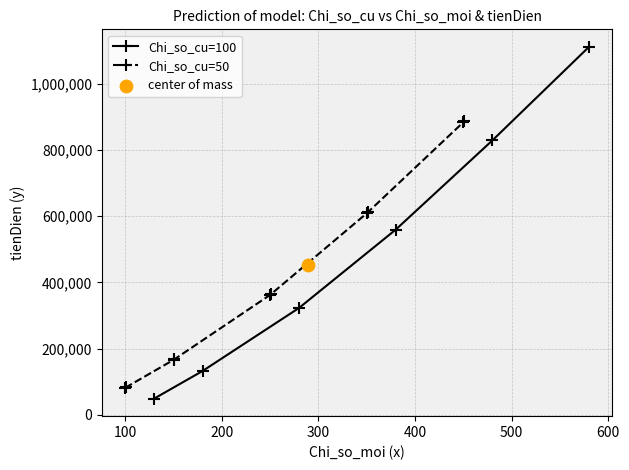

At which category is the sum across all series the highest?

5